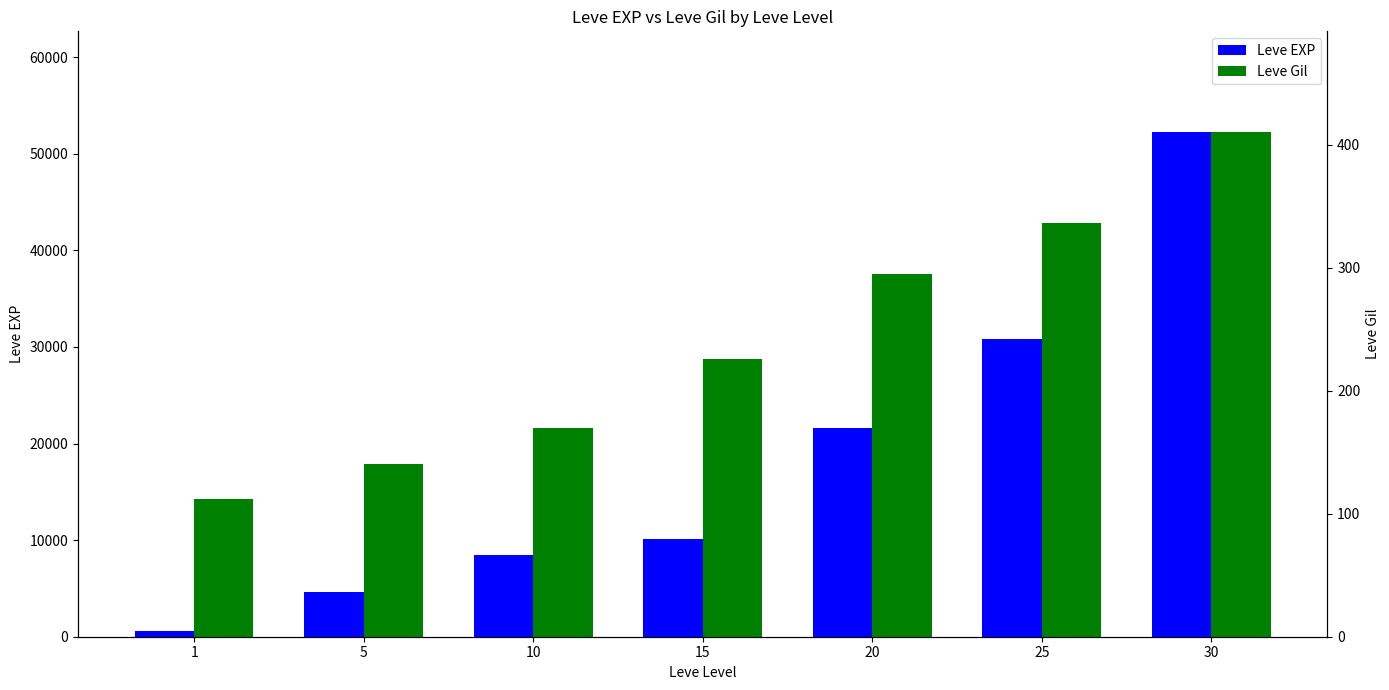

How many data points in Leve Gil are less than 226?

3